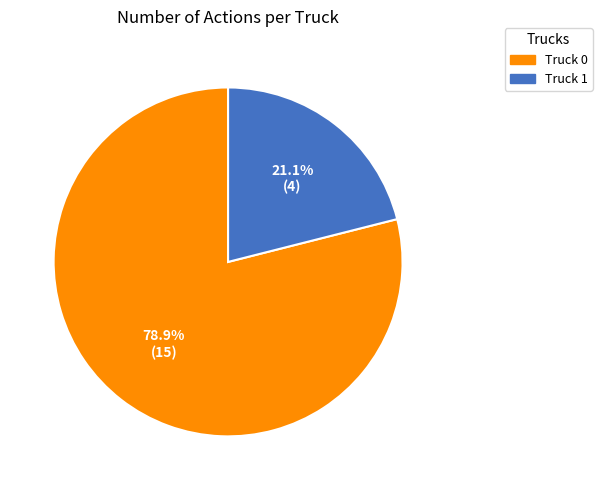

Is it true that Truck 1 is 21% of the pie?

True